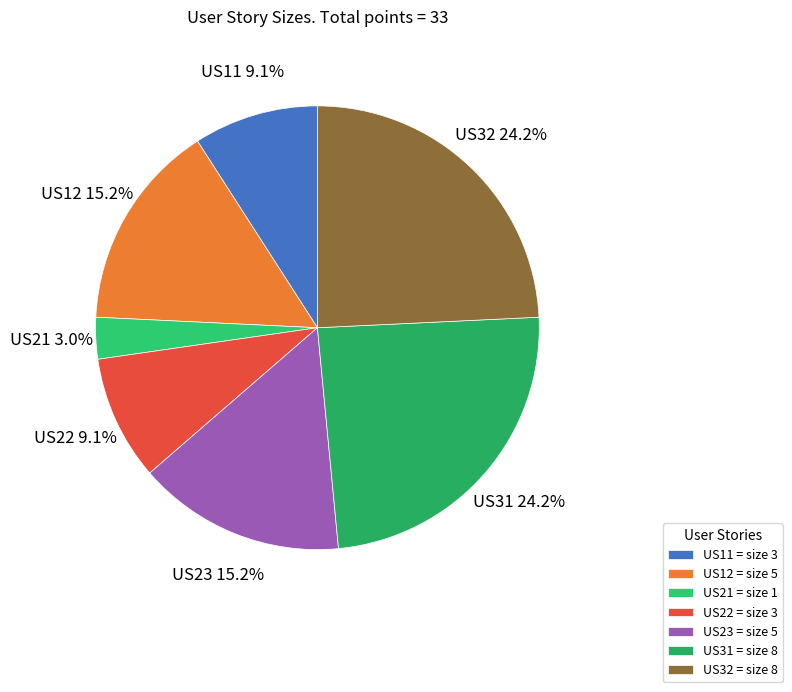

What percentage is NOT represented by US32?

75.8%